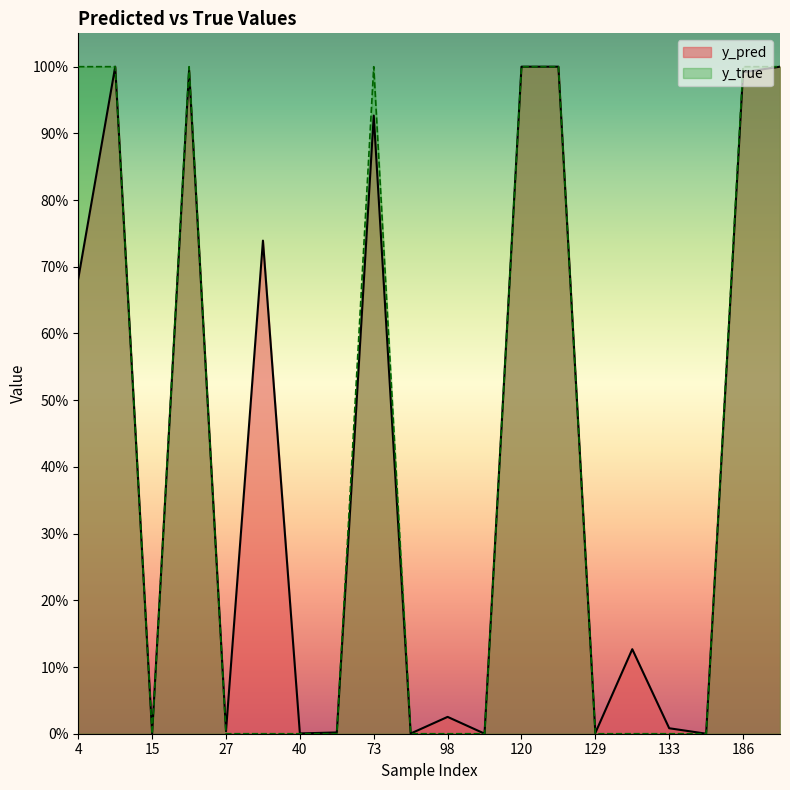

List the labels in order of y_pred value, largest first.

122, 120, 14, 204, 22, 186, 73, 34, 4, 130, 98, 133, 27, 51, 129, 40, 82, 15, 113, 147